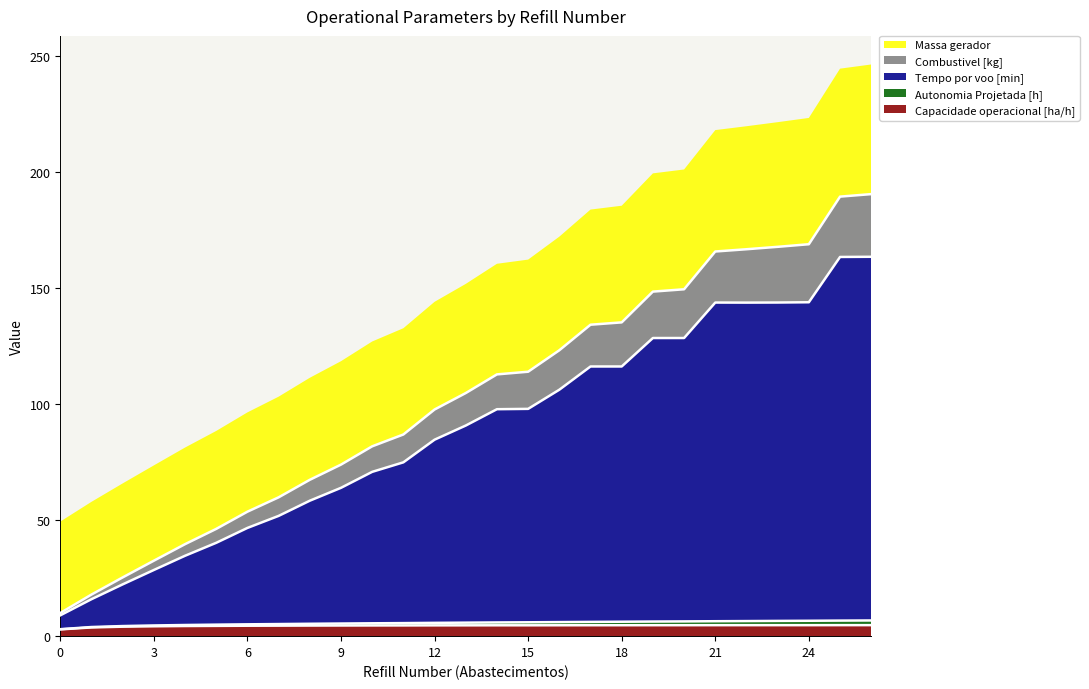

True or false: Tempo por voo [min] and Autonomia Projetada [h] intersect in this chart.

False